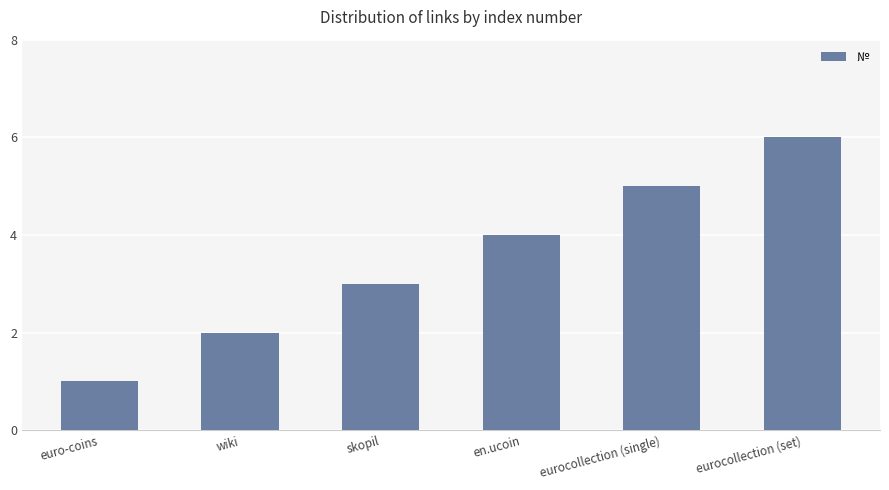

Is it true that the value at skopil is 3?

True